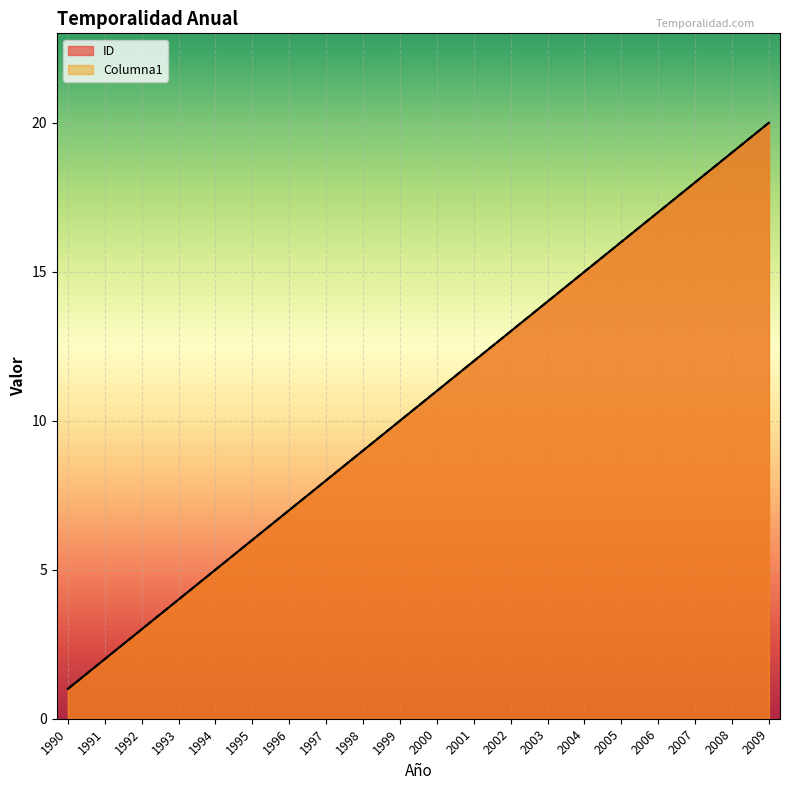

At which category does the chart reach its minimum across all series?

1990